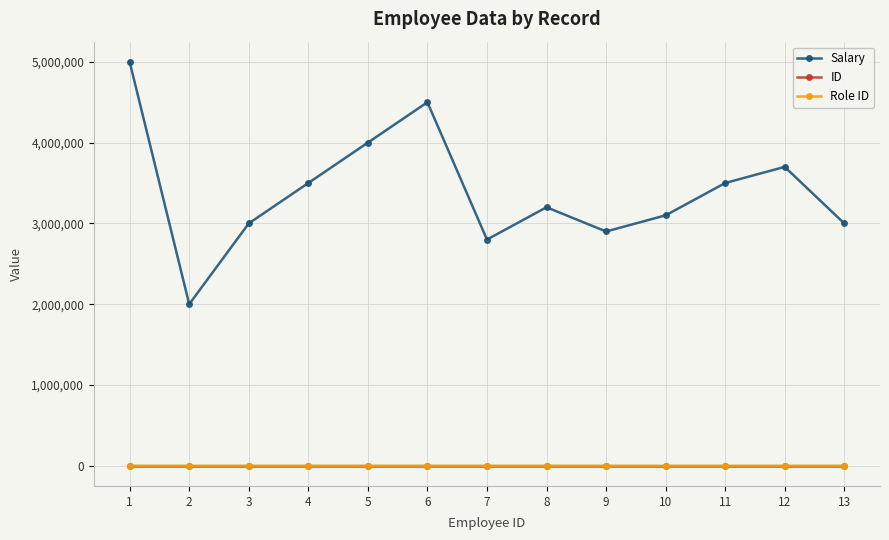

True or false: Salary and ID cross at least once.

False